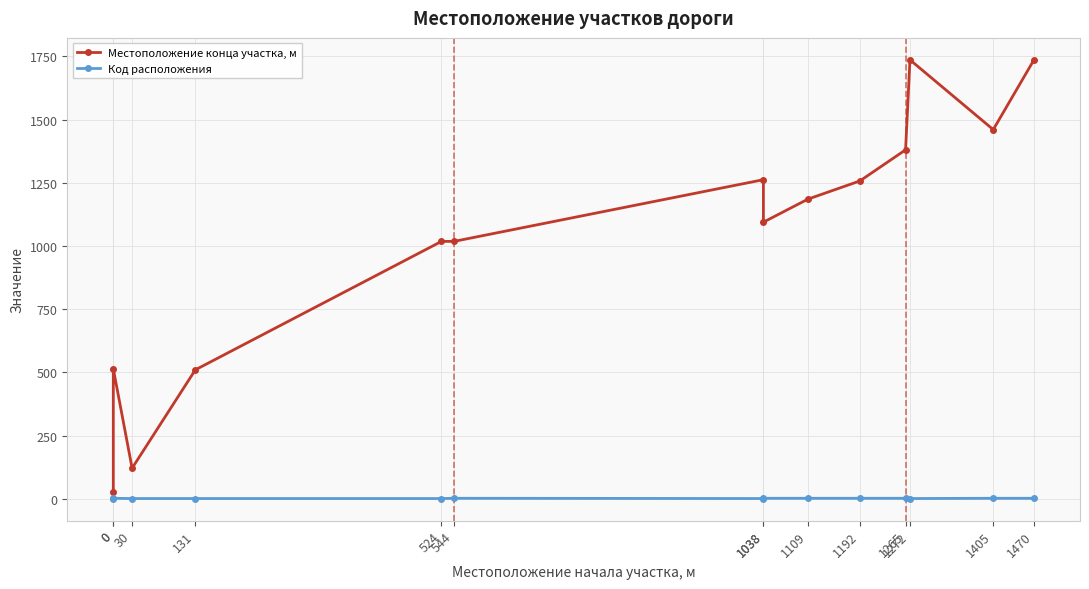

What is the total value across all series at 1109?

1187